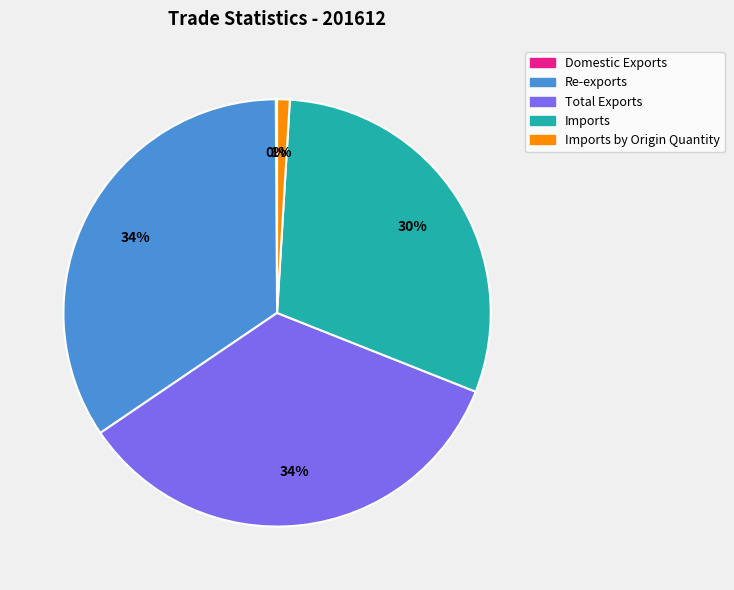

To the nearest percent, what is the difference between the largest and smallest slice percentages?

34%